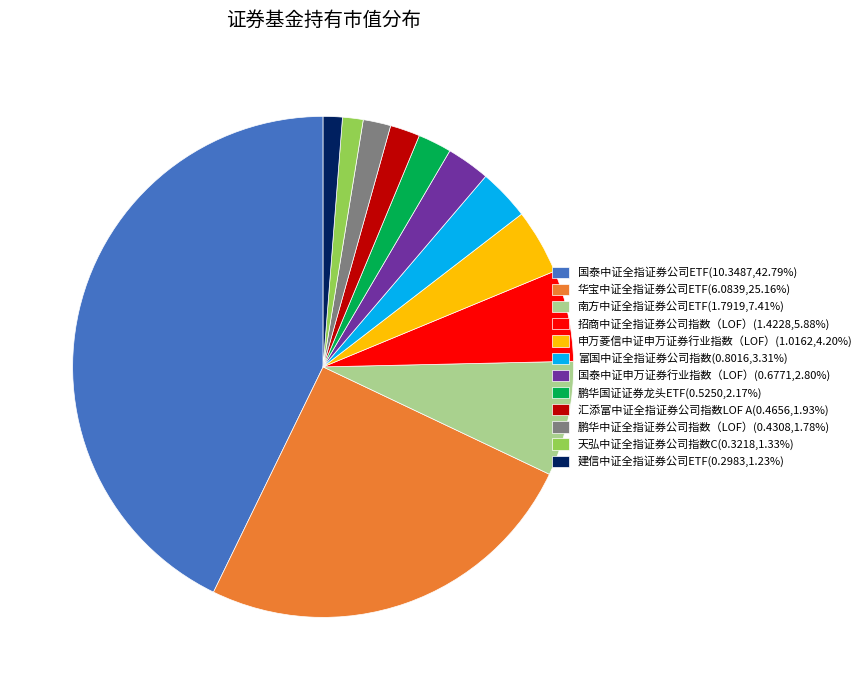

Is it true that 国泰中证申万证券行业指数（LOF） is 15% of the pie?

False